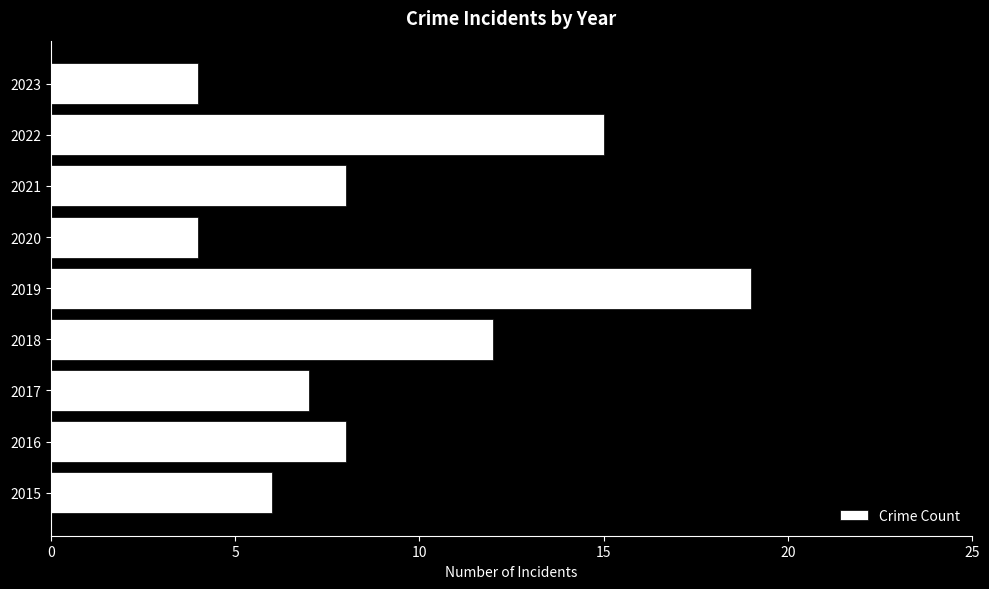

What is the maximum value shown in the chart?

19